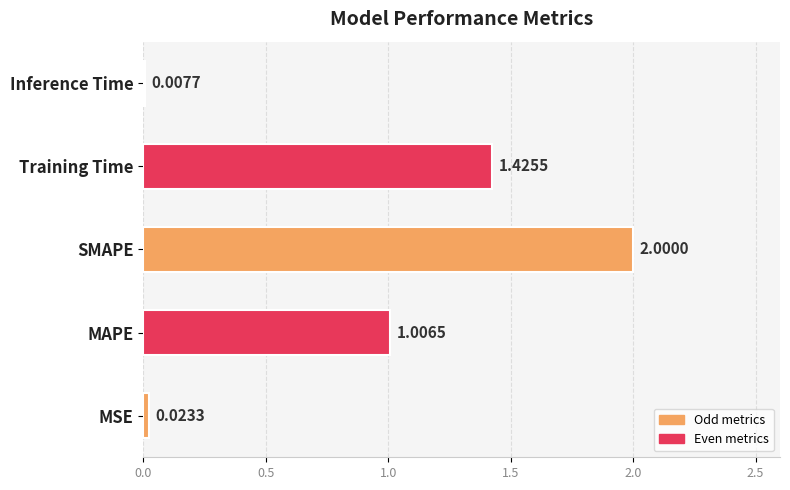

Which has a higher value, MSE or SMAPE?

SMAPE